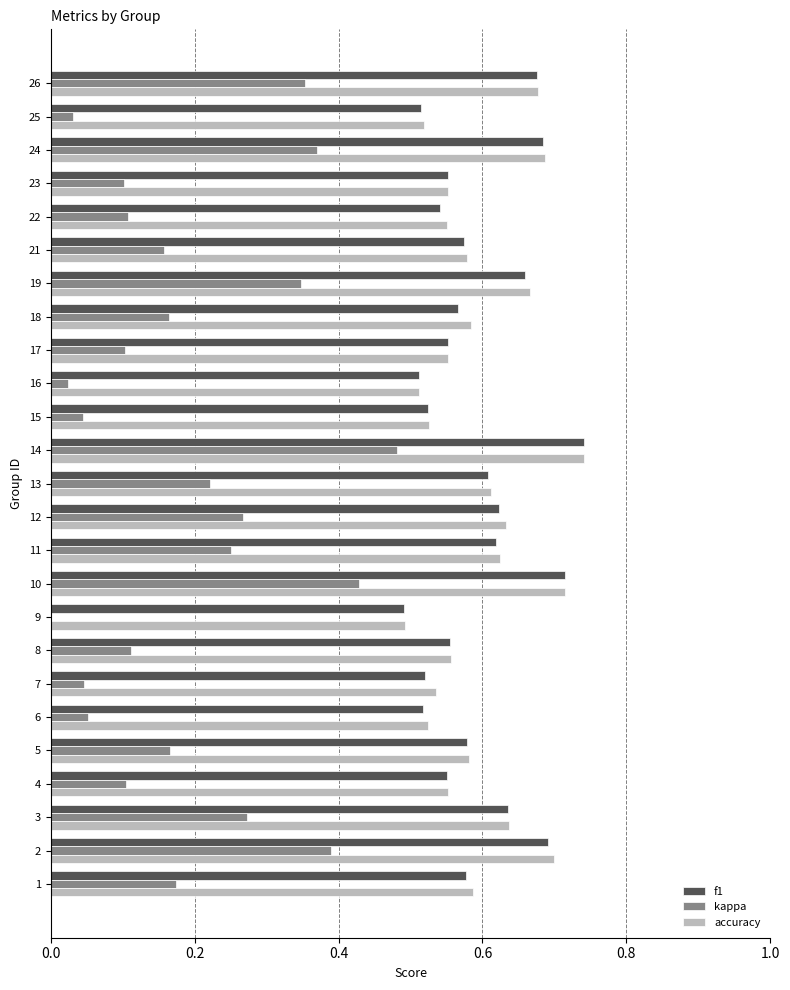

The f1 series shows 0.2 at 10. True or false?

False